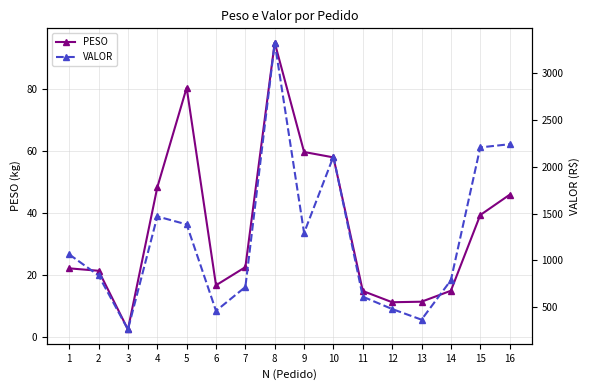

What value does the VALOR series have at 9?

1292.7